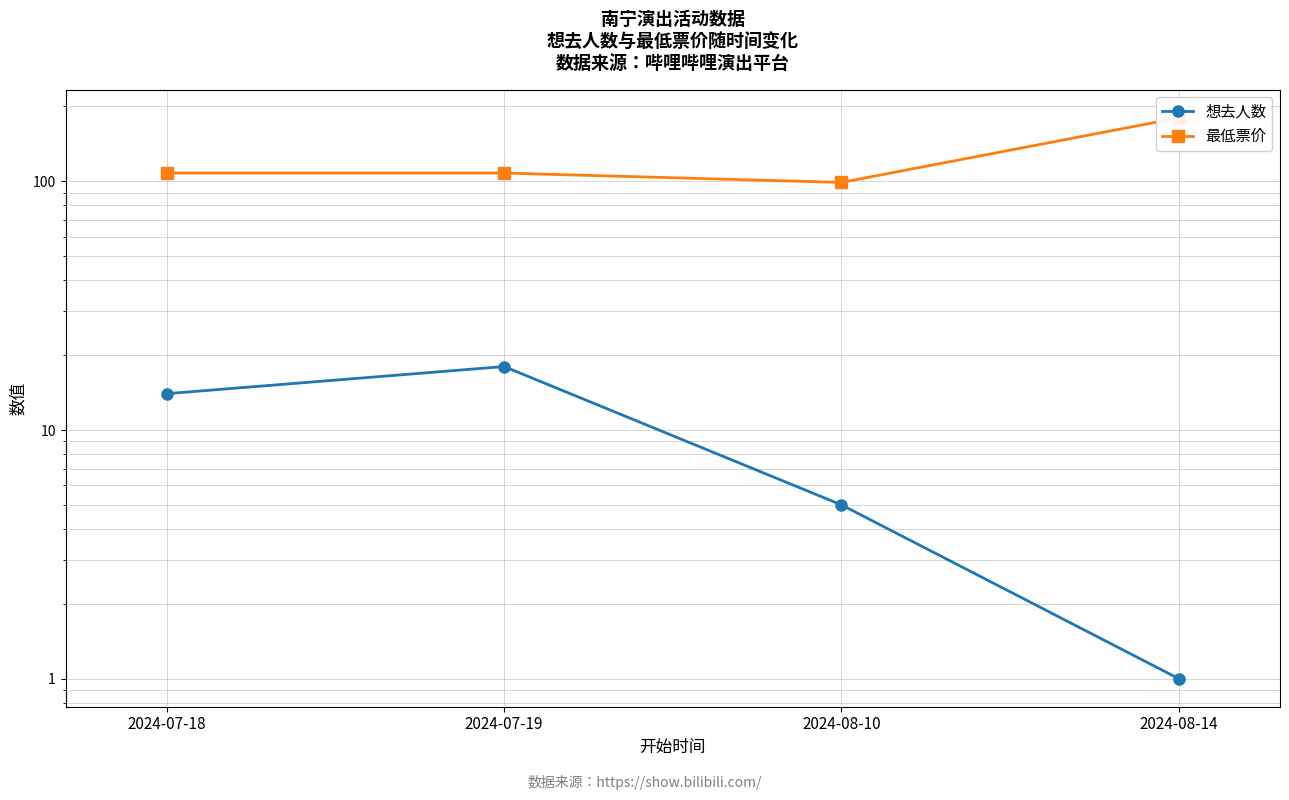

What is the difference between the highest and lowest values at 2024-07-18?

94